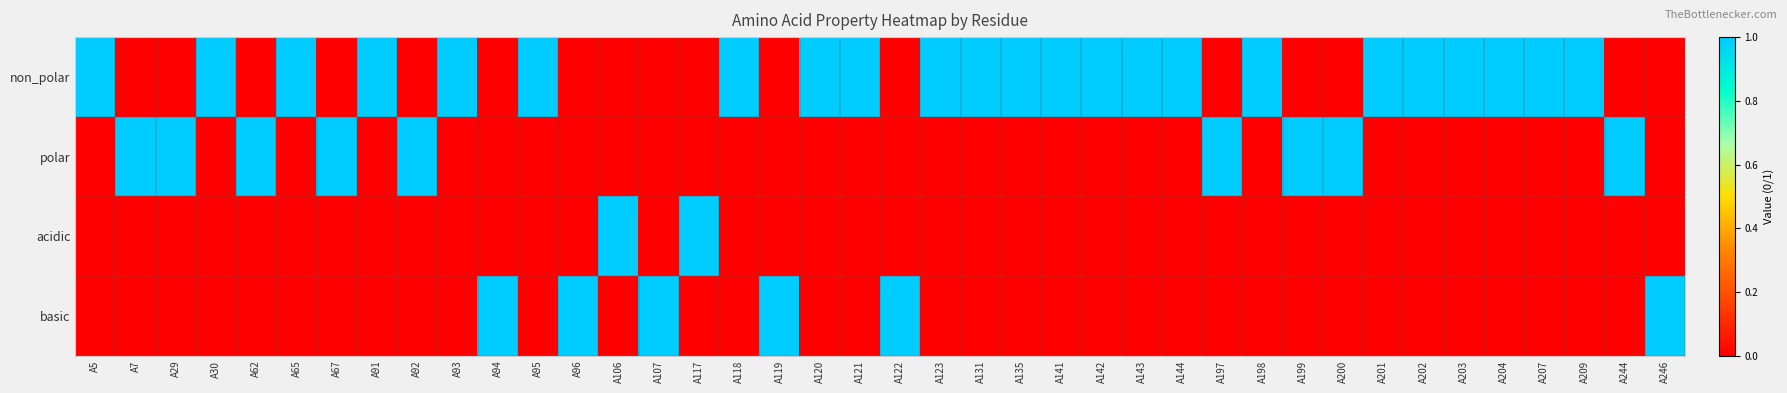

Reading left to right, what are all the values shown in this chart?

non_polar: A5=1	A7=0	A29=0	A30=1	A62=0	A65=1	A67=0	A91=1	A92=0	A93=1	A94=0	A95=1	A96=0	A106=0	A107=0	A117=0	A118=1	A119=0	A120=1	A121=1	A122=0	A123=1	A131=1	A135=1	A141=1	A142=1	A143=1	A144=1	A197=0	A198=1	A199=0	A200=0	A201=1	A202=1	A203=1	A204=1	A207=1	A209=1	A244=0	A246=0
polar: A5=0	A7=1	A29=1	A30=0	A62=1	A65=0	A67=1	A91=0	A92=1	A93=0	A94=0	A95=0	A96=0	A106=0	A107=0	A117=0	A118=0	A119=0	A120=0	A121=0	A122=0	A123=0	A131=0	A135=0	A141=0	A142=0	A143=0	A144=0	A197=1	A198=0	A199=1	A200=1	A201=0	A202=0	A203=0	A204=0	A207=0	A209=0	A244=1	A246=0
acidic: A5=0	A7=0	A29=0	A30=0	A62=0	A65=0	A67=0	A91=0	A92=0	A93=0	A94=0	A95=0	A96=0	A106=1	A107=0	A117=1	A118=0	A119=0	A120=0	A121=0	A122=0	A123=0	A131=0	A135=0	A141=0	A142=0	A143=0	A144=0	A197=0	A198=0	A199=0	A200=0	A201=0	A202=0	A203=0	A204=0	A207=0	A209=0	A244=0	A246=0
basic: A5=0	A7=0	A29=0	A30=0	A62=0	A65=0	A67=0	A91=0	A92=0	A93=0	A94=1	A95=0	A96=1	A106=0	A107=1	A117=0	A118=0	A119=1	A120=0	A121=0	A122=1	A123=0	A131=0	A135=0	A141=0	A142=0	A143=0	A144=0	A197=0	A198=0	A199=0	A200=0	A201=0	A202=0	A203=0	A204=0	A207=0	A209=0	A244=0	A246=1